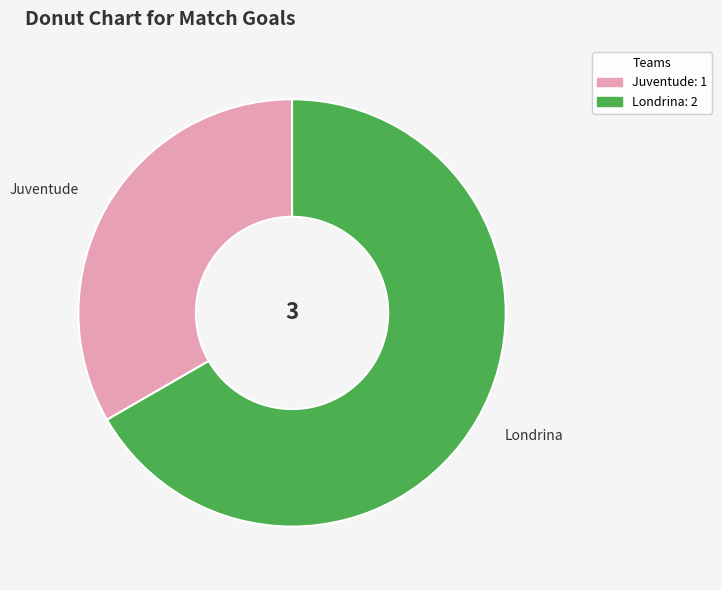

What is the largest slice in the pie chart?

Londrina